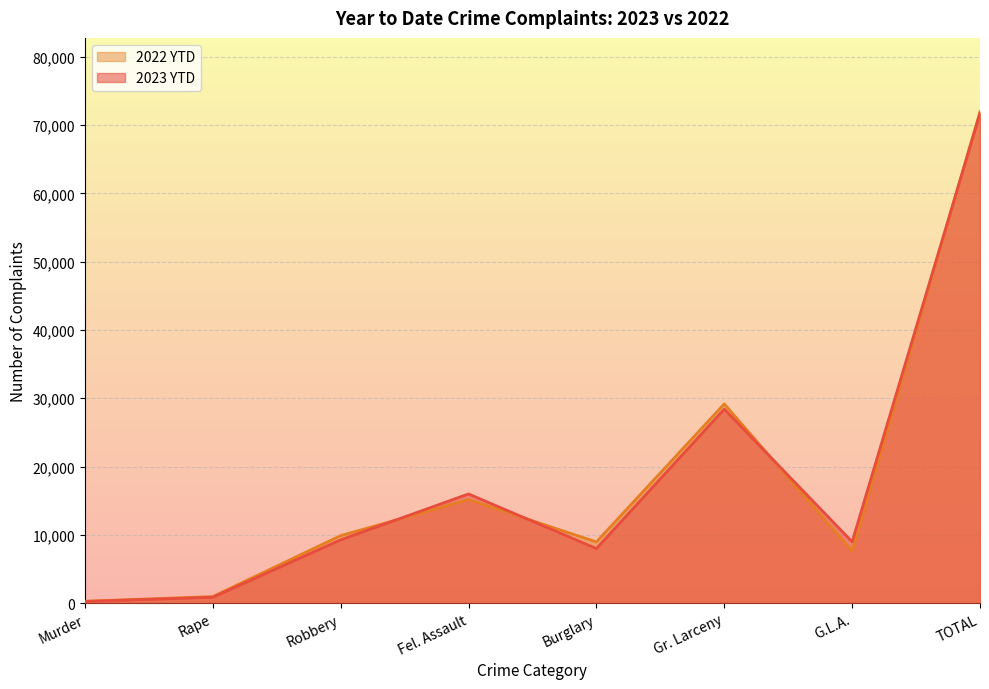

At G.L.A., list the series in order from smallest to largest.

2022 YTD, 2023 YTD